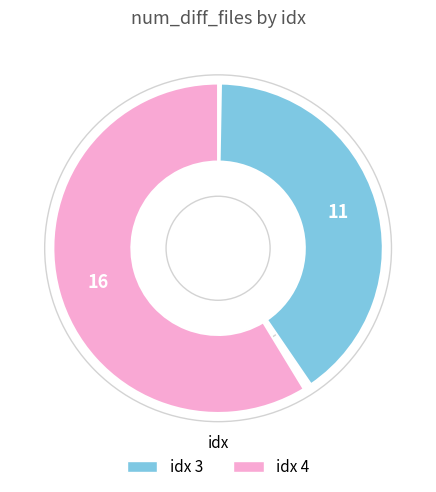

What is the total percentage of 4 and 3?

100.0%